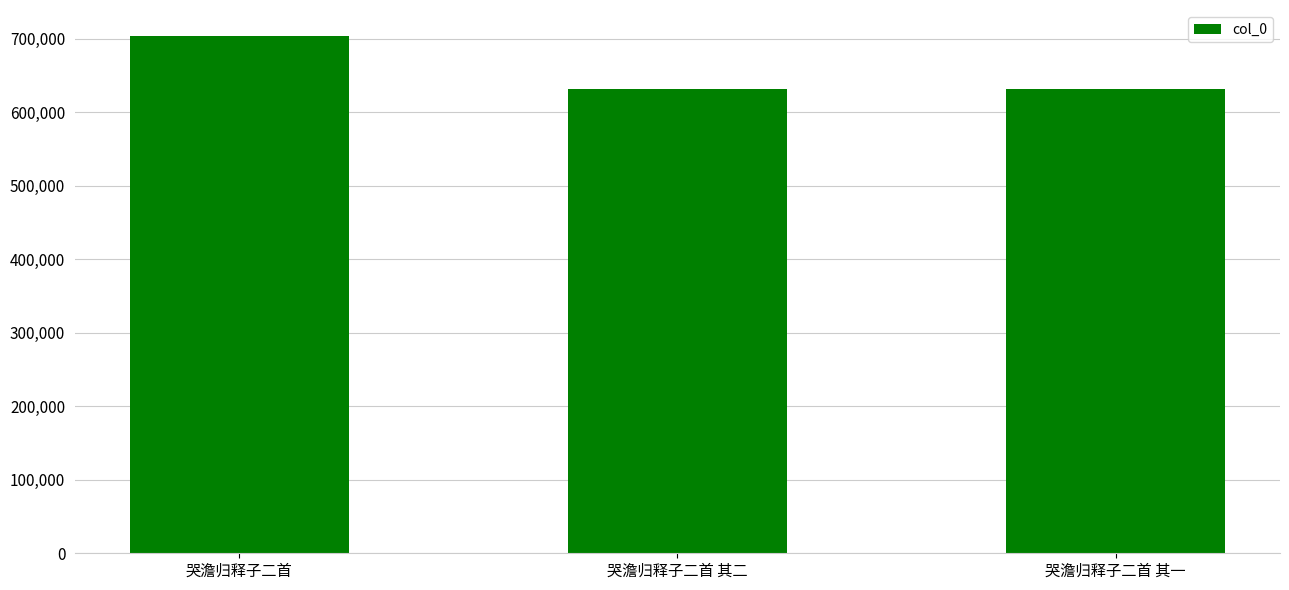

What is the average value?

655443